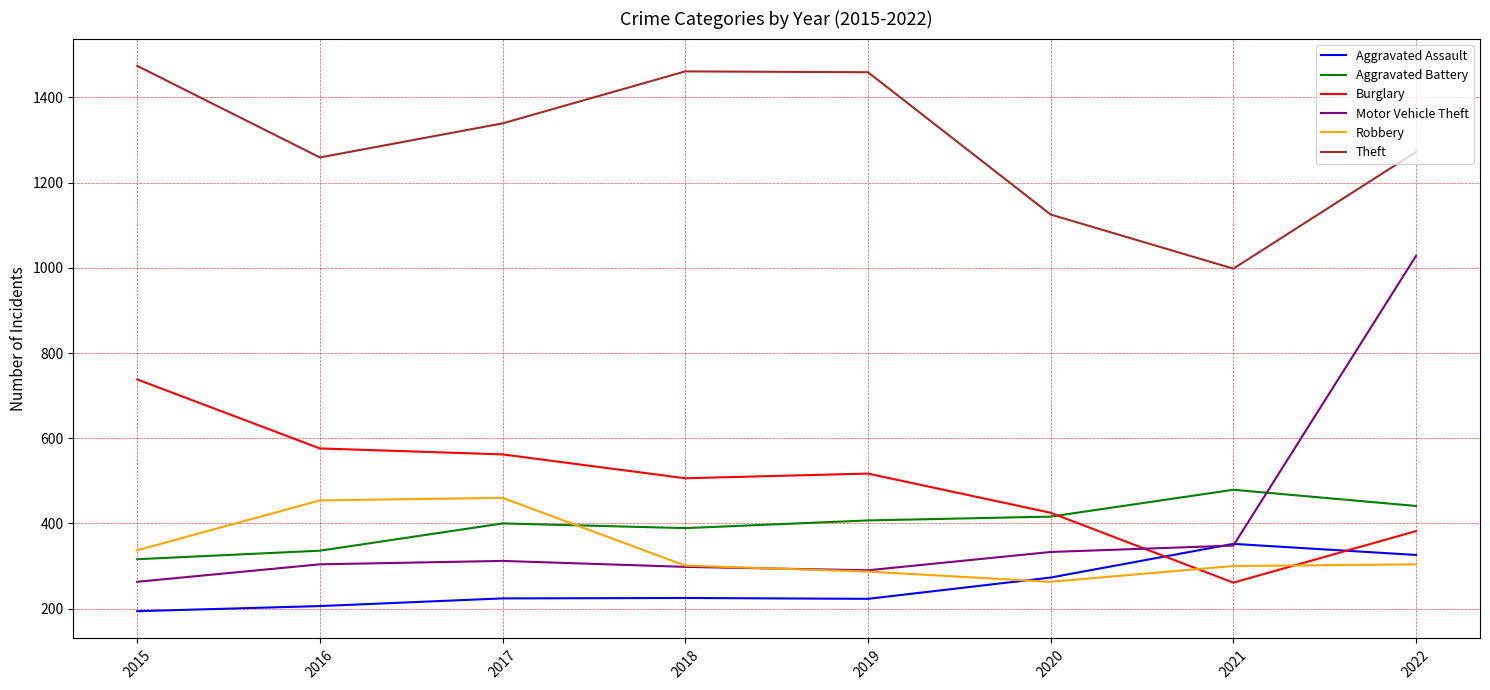

What is the difference between the maximum and minimum values in the Burglary series?

477